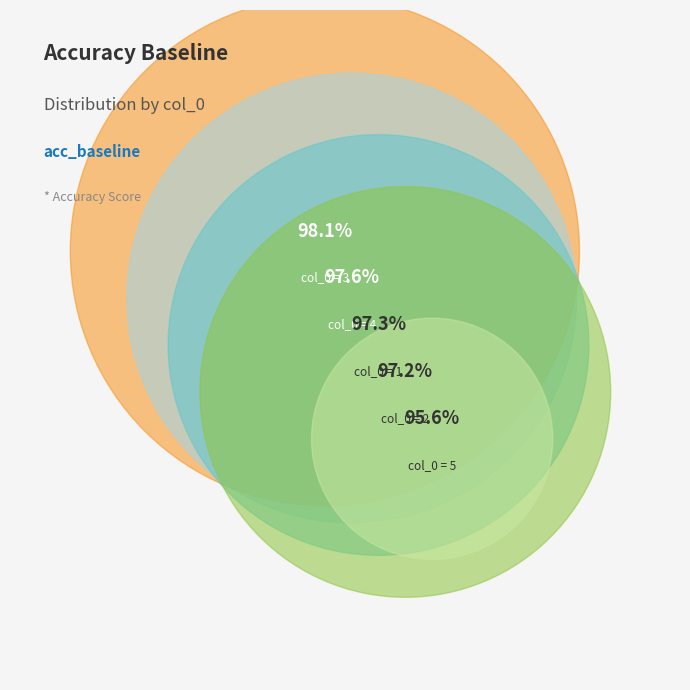

Does 2 account for over 50% of the chart?

No